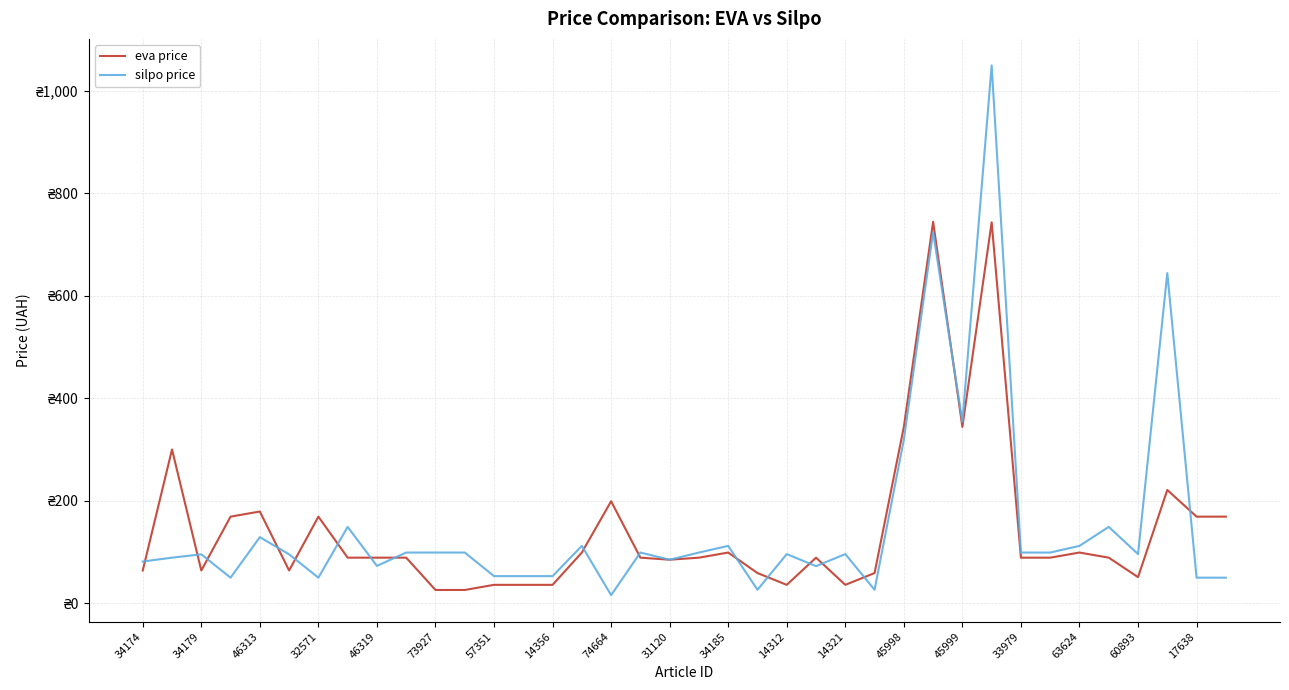

Which series has the largest total across all categories?

silpo price